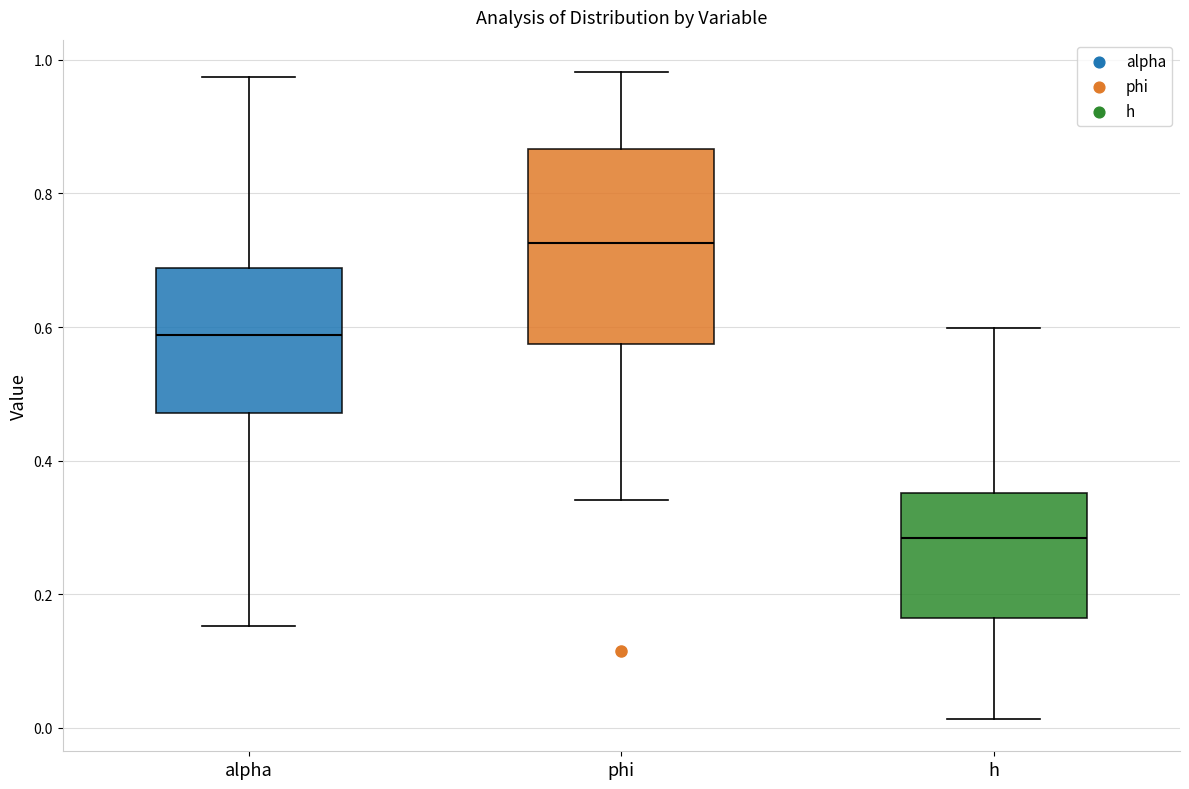

Which box's median line is the highest?

phi